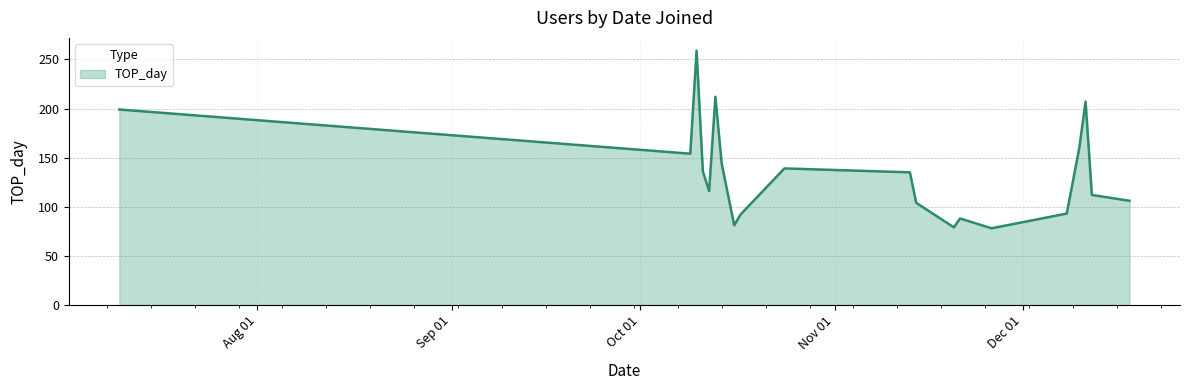

What is the difference between the maximum and minimum values?

181